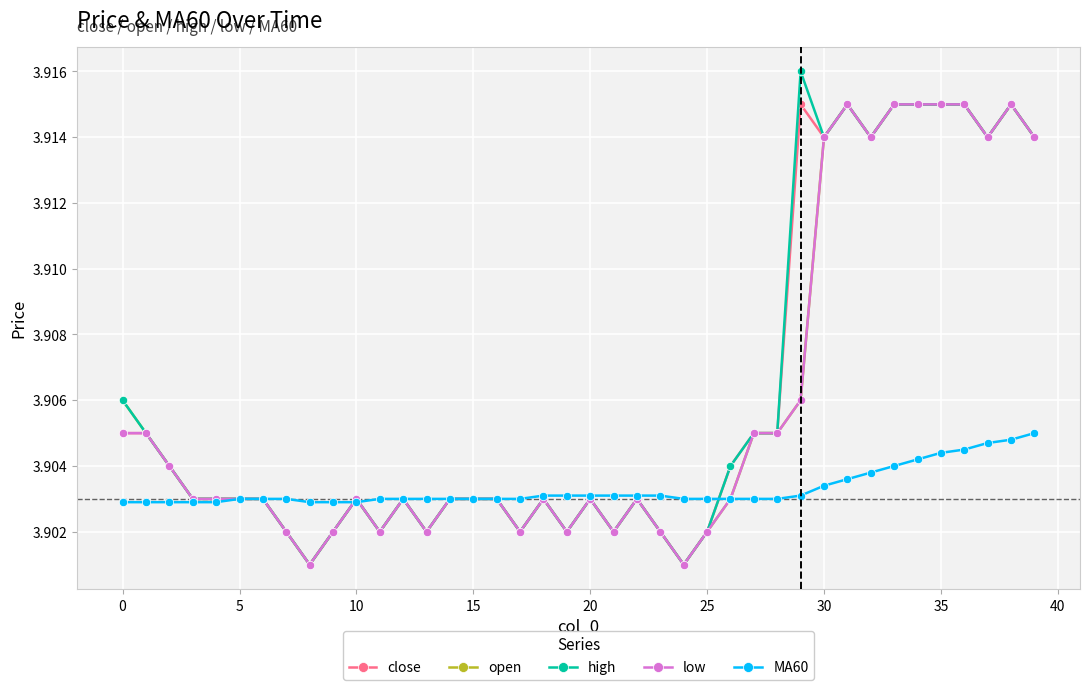

How many MA60 values are between 3 and 4?

40